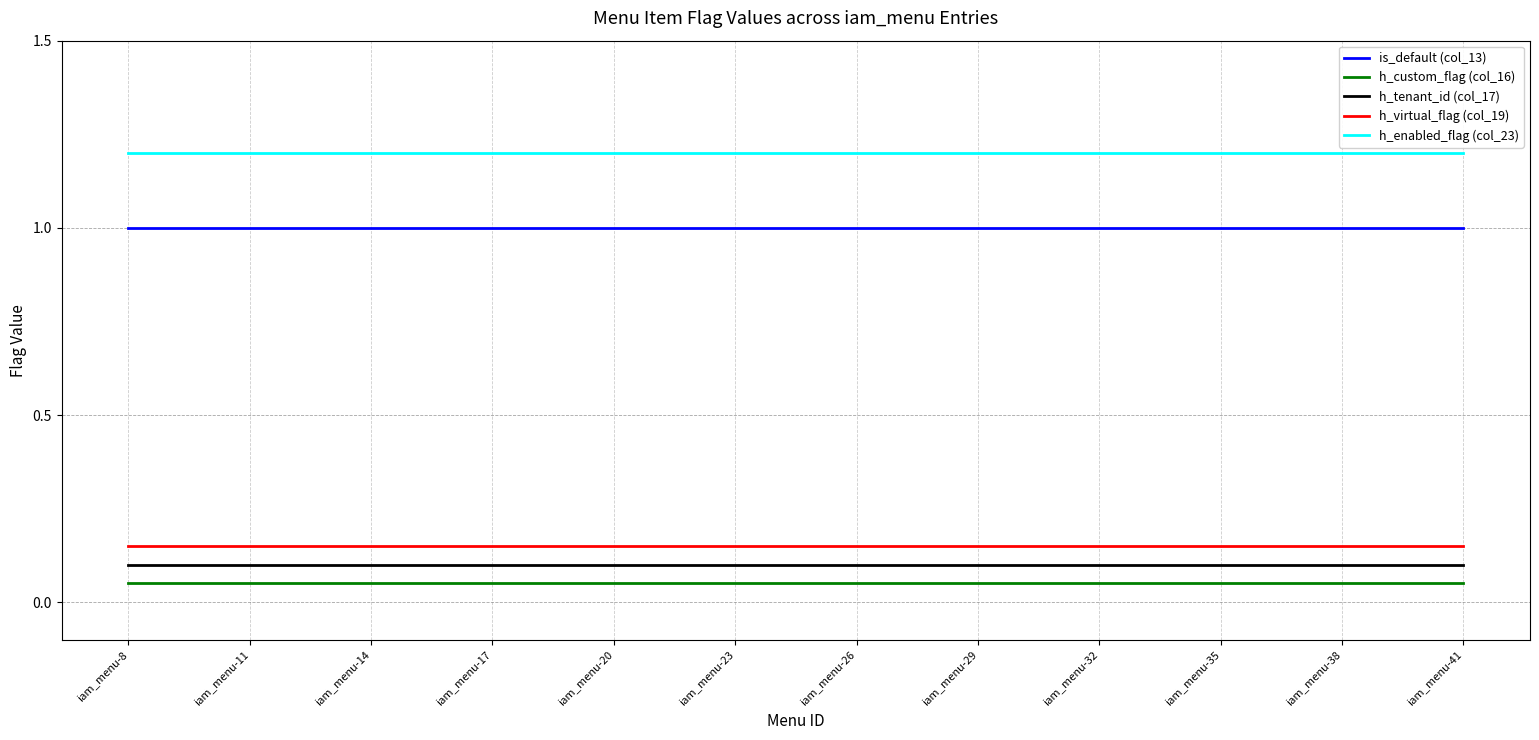

True or false: h_enabled_flag (col_23) and h_virtual_flag (col_19) intersect in this chart.

False